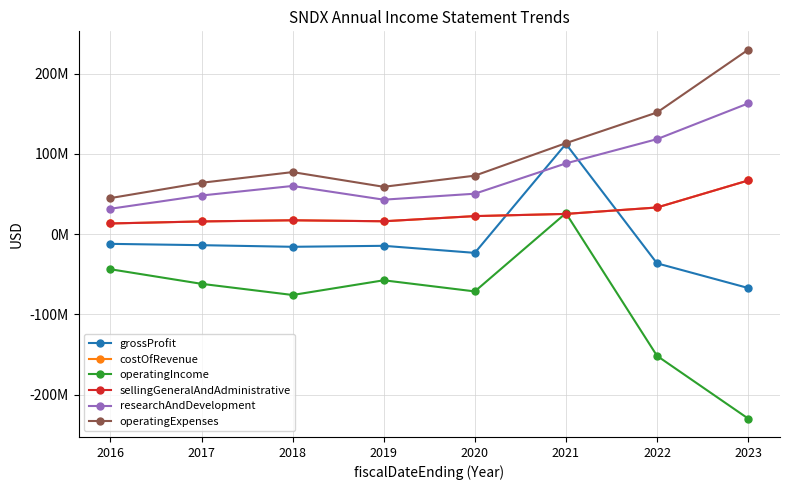

What is the total value across all series at 2022?

148620000